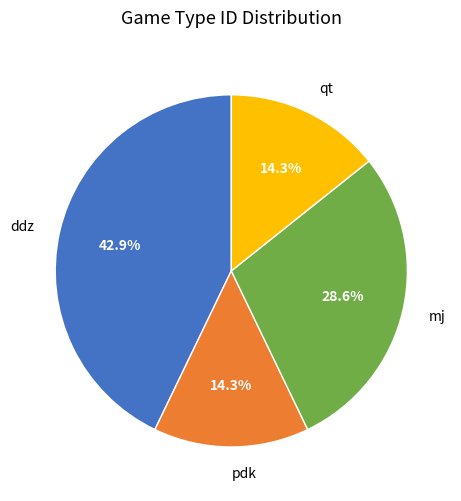

Combined, what portion of the pie is qt and ddz?

57.1%